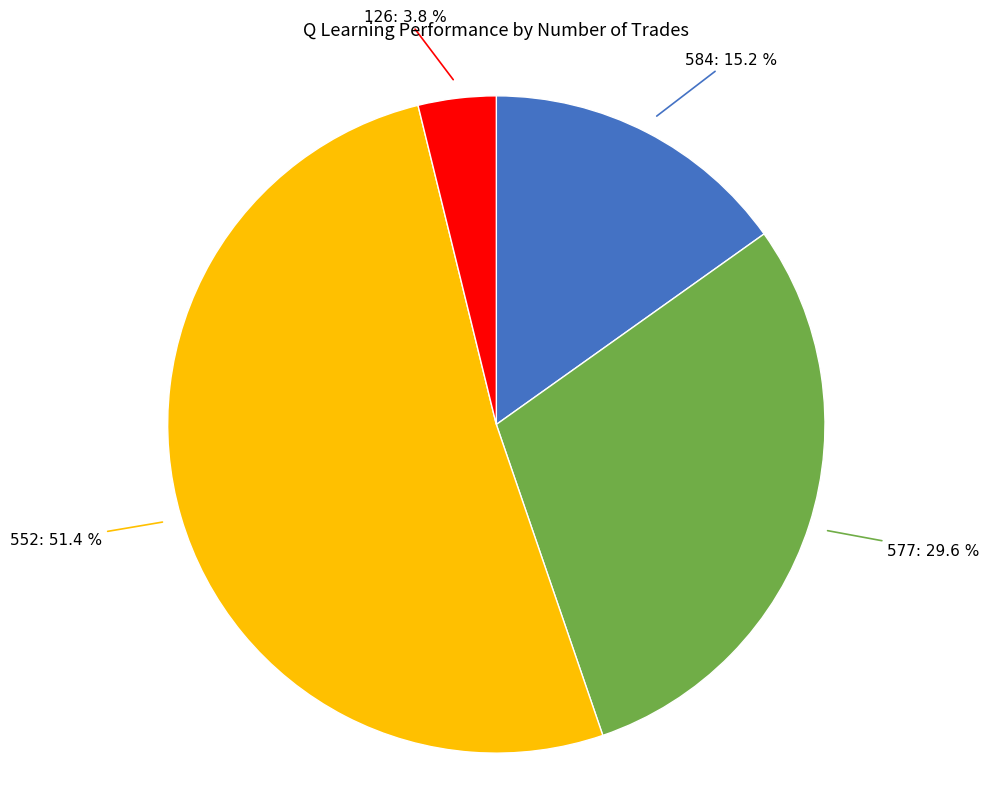

How many segments does this pie chart have?

4